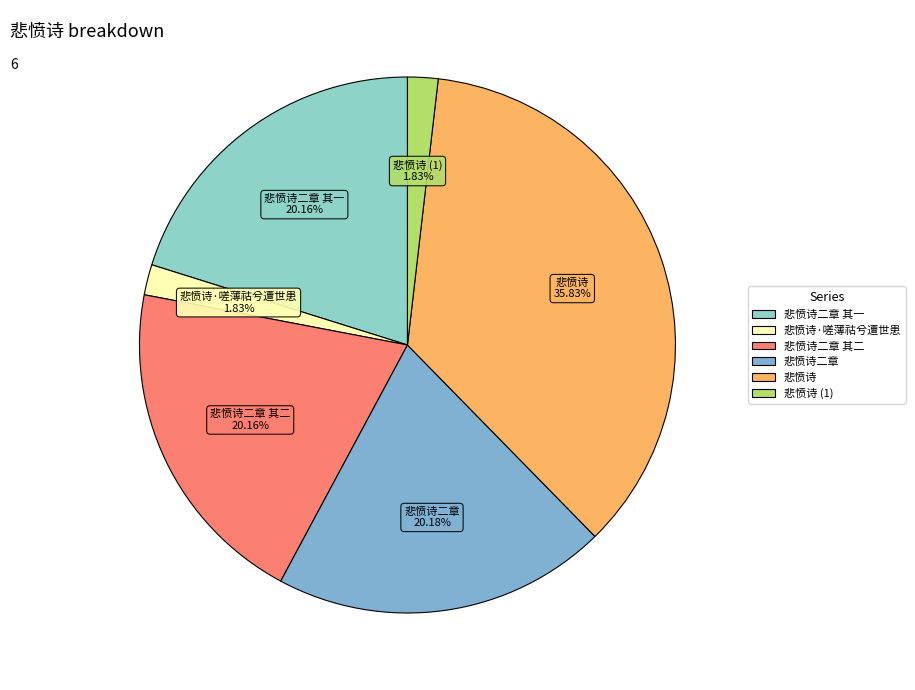

Count the number of slices in the pie.

6